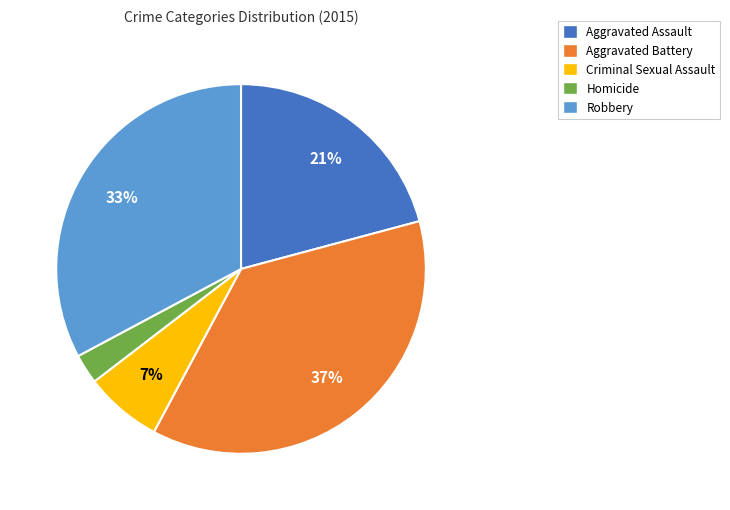

What is the ratio of the value at Homicide to the value at Aggravated Battery?

0.1